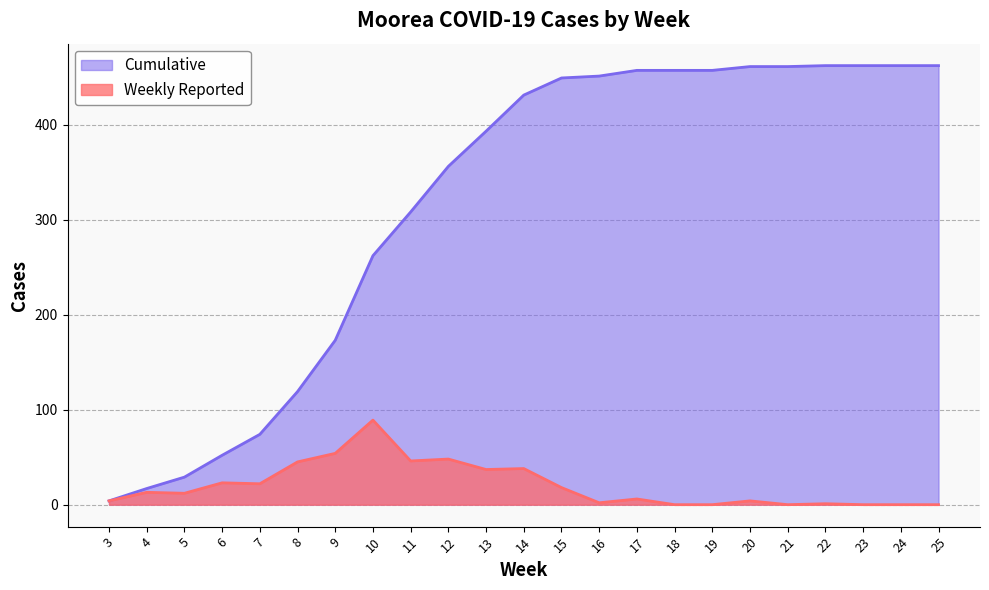

True or false: Cumulative has a value of 17 at 4.

True